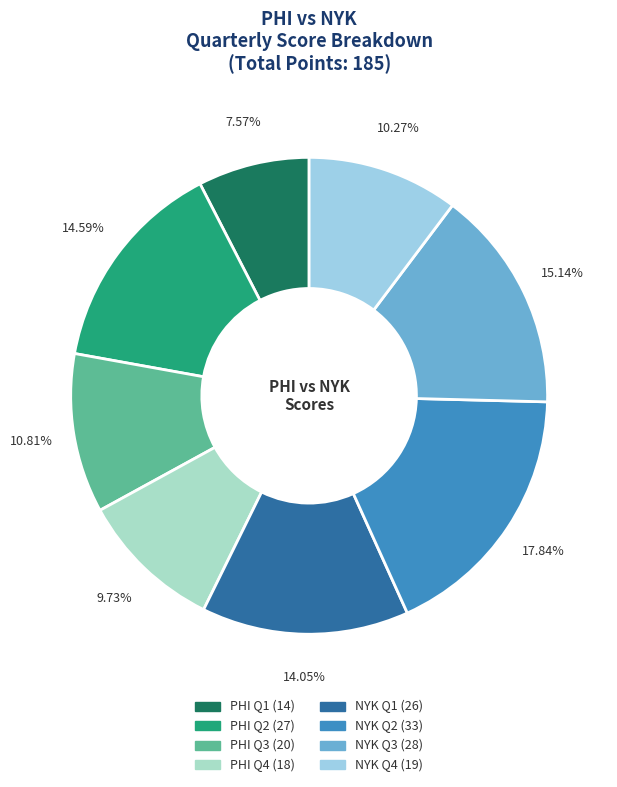

What percentage is the NYK Q1 slice, to the nearest percent?

14%